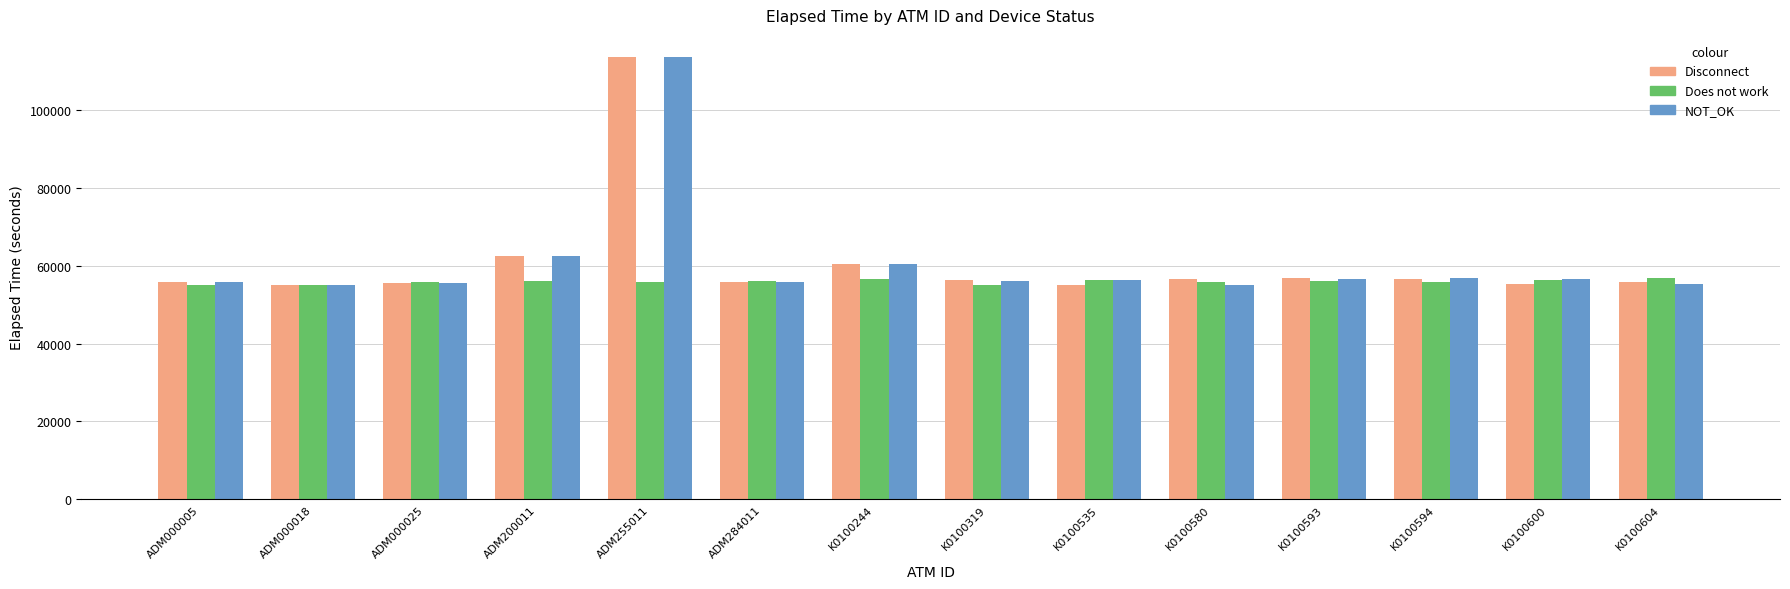

What is the total value across all series at K0100594?

169295